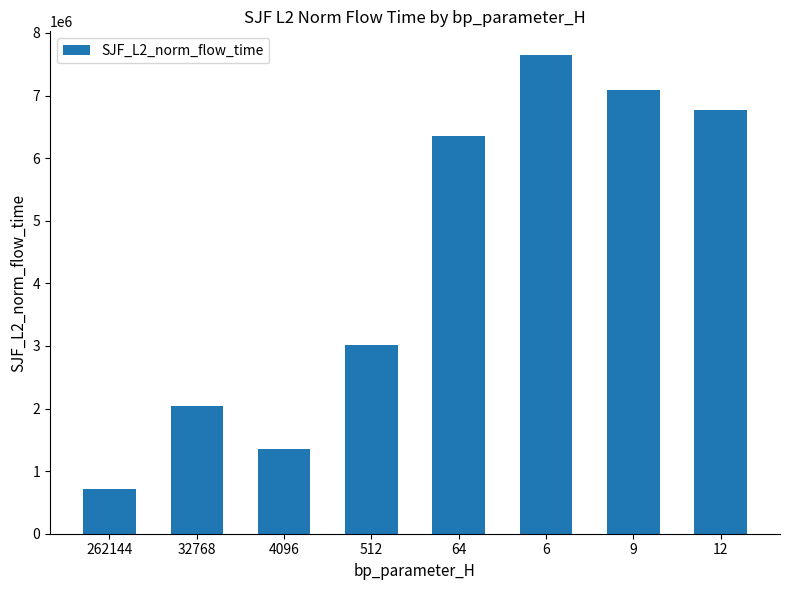

What is the value of the 4th bar from the left?

3021175.5